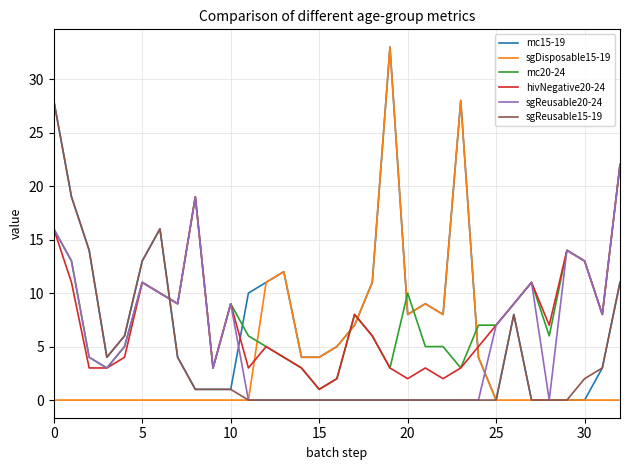

Reading left to right, extract all data points from this chart.

mc15-19: 28	19	14	4	6	13	16	4	1	1	1	10	11	12	4	4	5	7	11	33	8	9	8	28	4	0	8	0	0	0	0	3	11
sgDisposable15-19: 0	0	0	0	0	0	0	0	0	0	0	0	11	12	4	4	5	7	11	33	8	9	8	28	4	0	0	0	0	0	0	0	0
mc20-24: 16	13	4	3	5	11	10	9	19	3	9	6	5	4	3	1	2	8	6	3	10	5	5	3	7	7	9	11	6	14	13	8	22
hivNegative20-24: 16	11	3	3	4	11	10	9	19	3	9	3	5	4	3	1	2	8	6	3	2	3	2	3	5	7	9	11	7	14	13	8	22
sgReusable20-24: 16	13	4	3	5	11	10	9	19	3	9	0	0	0	0	0	0	0	0	0	0	0	0	0	0	7	9	11	0	14	13	8	22
sgReusable15-19: 28	19	14	4	6	13	16	4	1	1	1	0	0	0	0	0	0	0	0	0	0	0	0	0	0	0	8	0	0	0	2	3	11